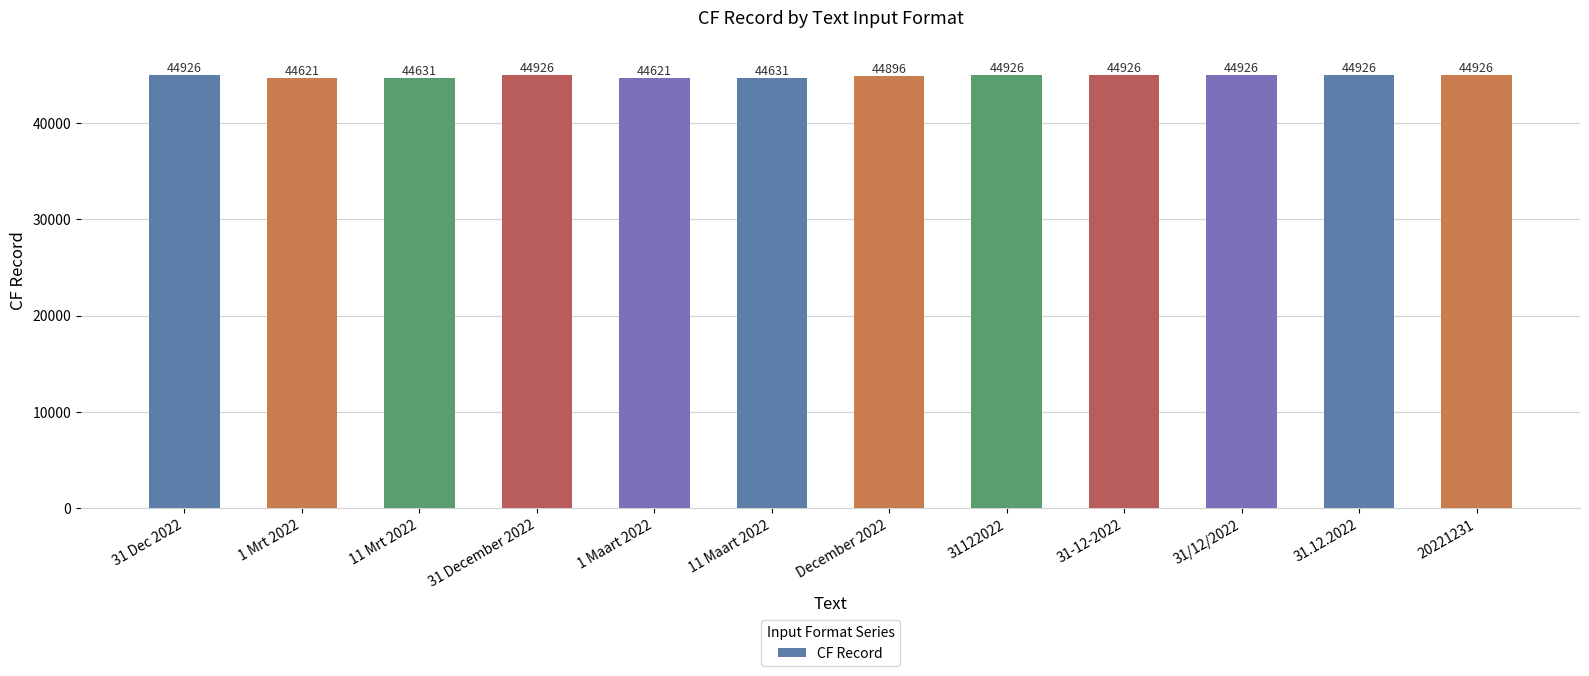

Reading left to right, what are all the values shown in this chart?

44926	44621	44631	44926	44621	44631	44896	44926	44926	44926	44926	44926